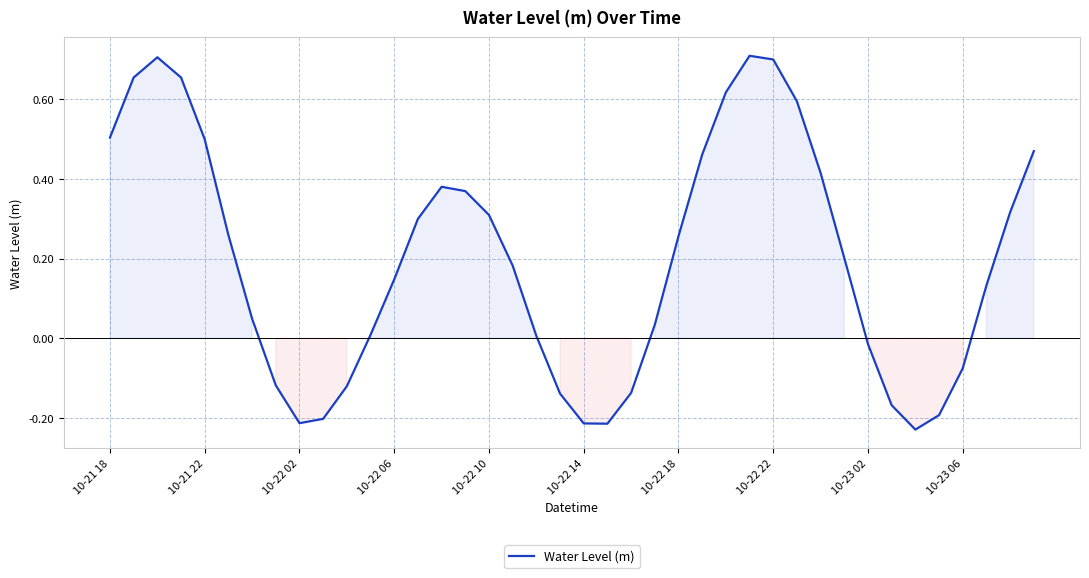

Does the chart display data point markers on the line(s)?

No